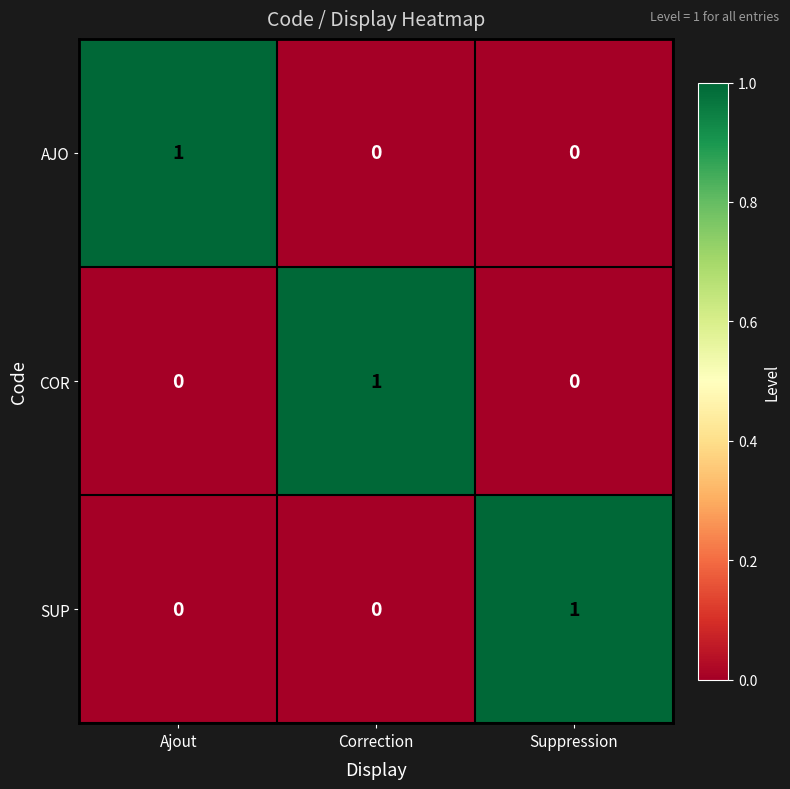

How many categories are shown in the chart?

3